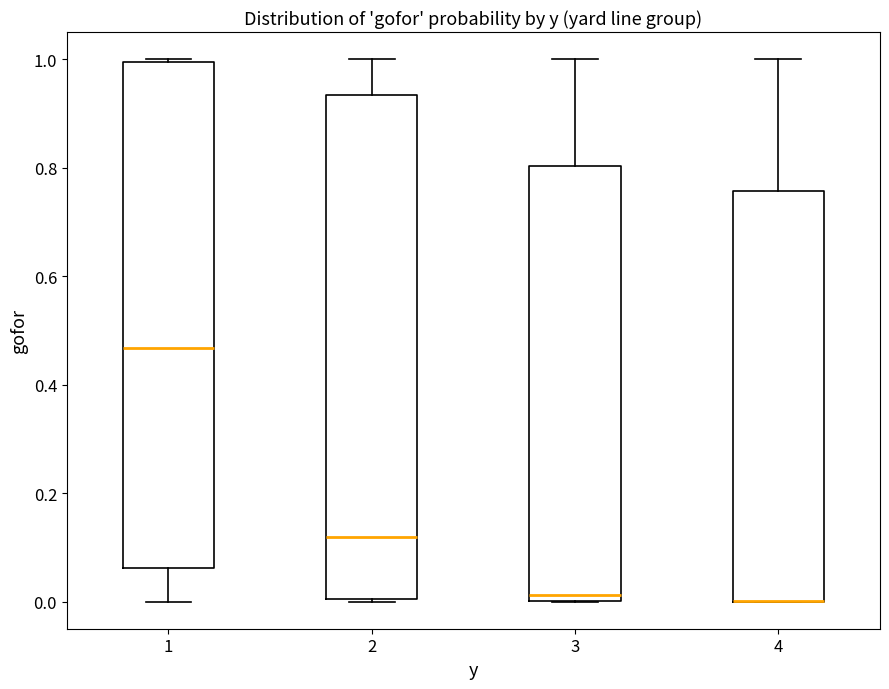

Reading left to right, transcribe this box plot: for each box, give where its median line is, the range the box spans, and where its two whiskers end, as read against the y-axis. The values are not printed on the chart, so give them approximately, as read against the axis.

1: median 0.46, box 0.06 to 1.00, whiskers 0.00 to 1.00 (just above the box's upper edge)
2: median 0.12, box 0.00 to 0.94, whiskers 0.00 to 1.00
3: median 0.02, box 0.00 to 0.80, whiskers 0.00 to 1.00
4: median 0.00 (drawn on the box's lower edge), box 0.00 to 0.76, whiskers 0.00 to 1.00